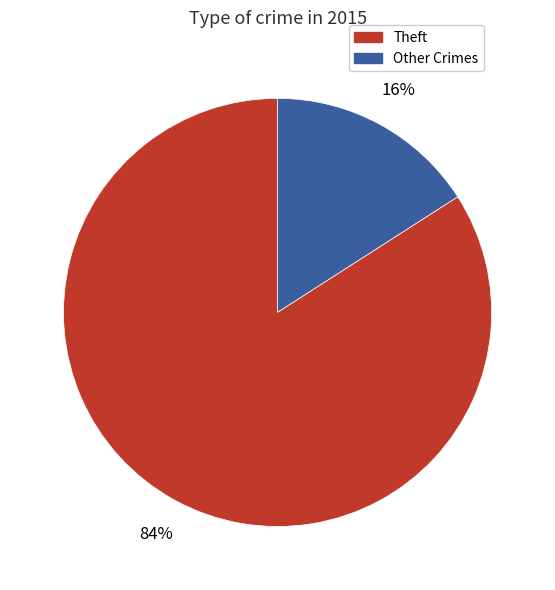

Is there a majority slice in this chart?

Yes